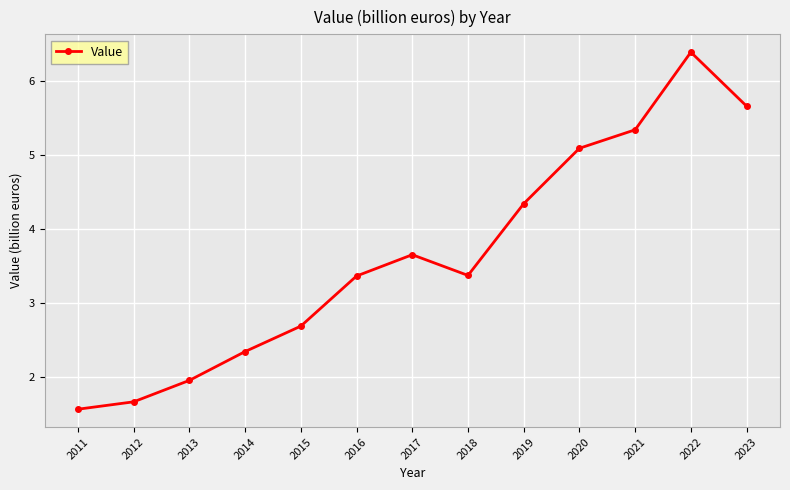

The value at 2017 is 3.6. True or false?

True